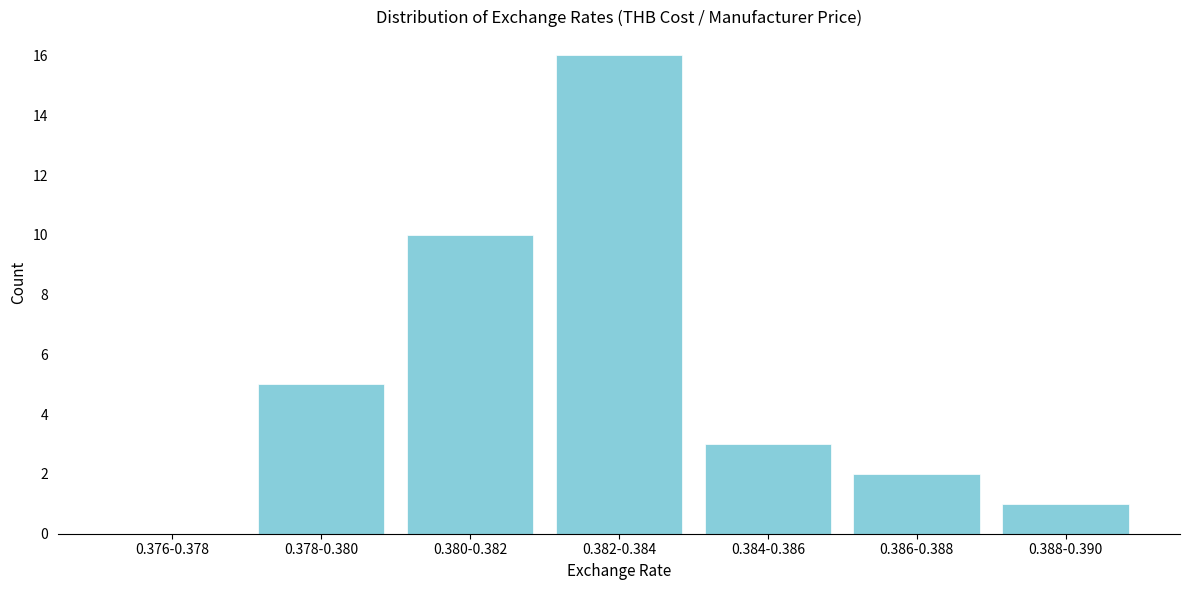

Reading right to left, list all the values displayed in this chart.

0.388-0.390=1	0.386-0.388=2	0.384-0.386=3	0.382-0.384=16	0.380-0.382=10	0.378-0.380=5	0.376-0.378=0